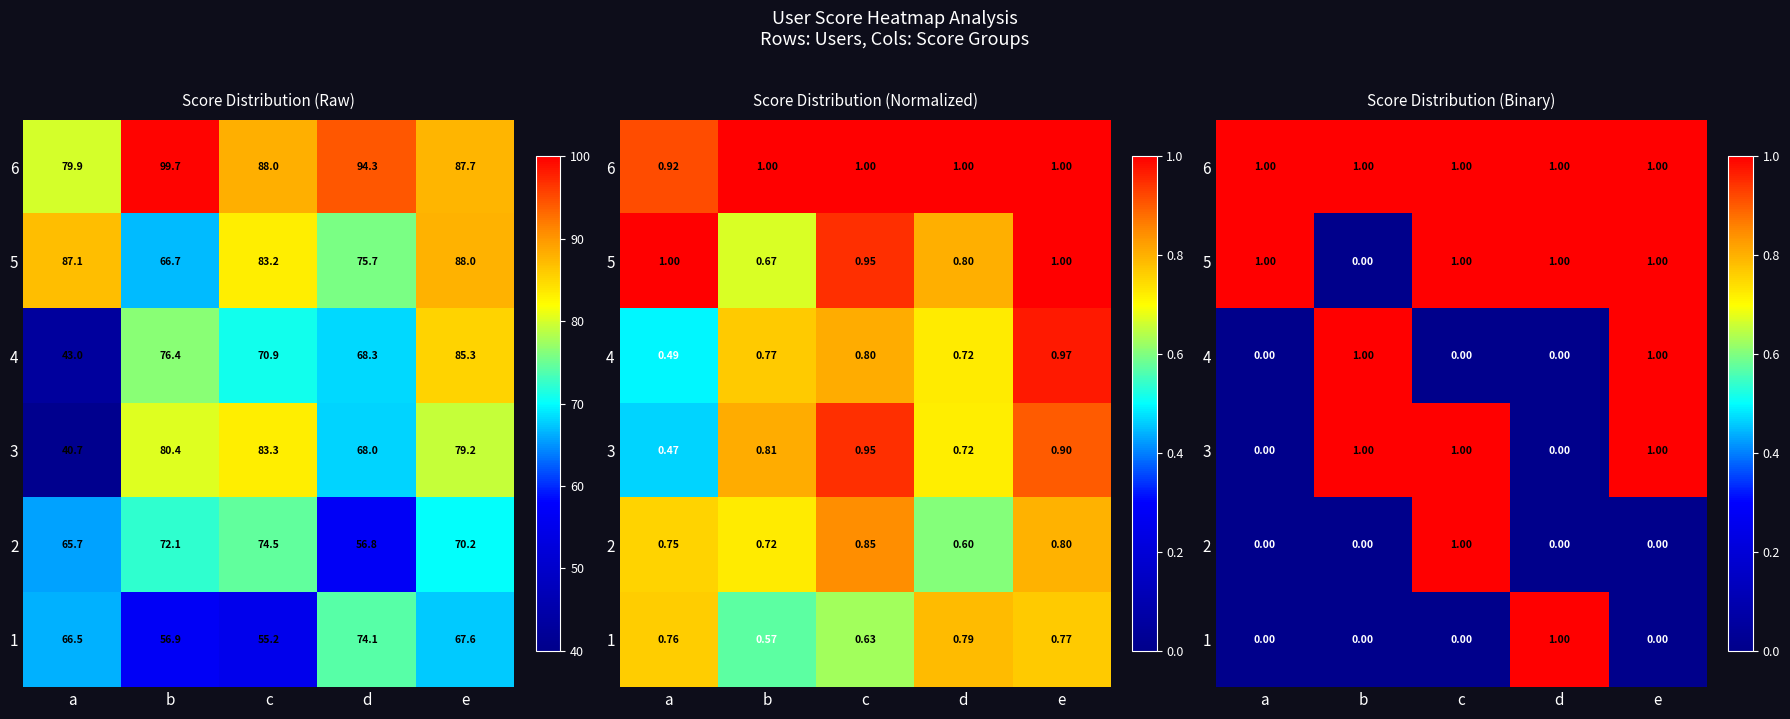

How many data points in 2 are above 0?

1